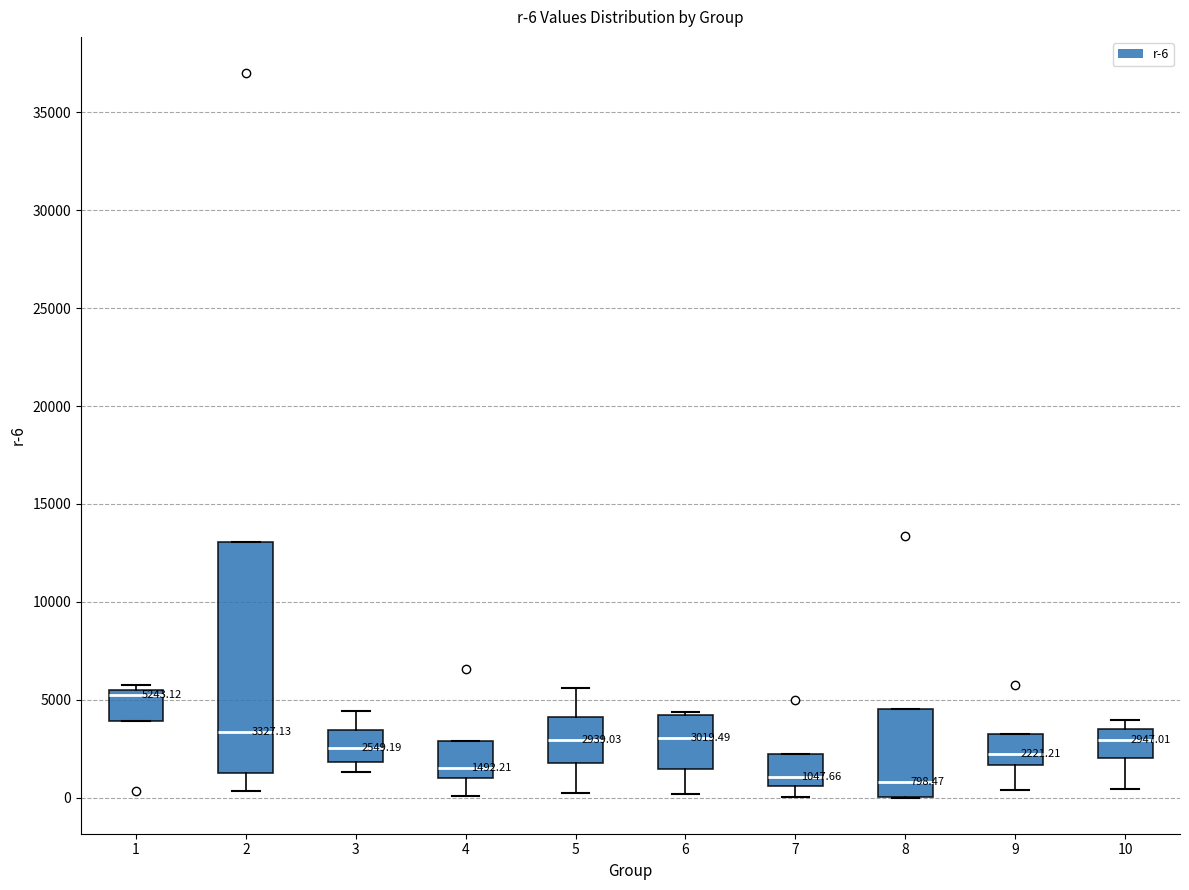

Comparing the boxes themselves (not the whiskers), which one is the tallest?

2